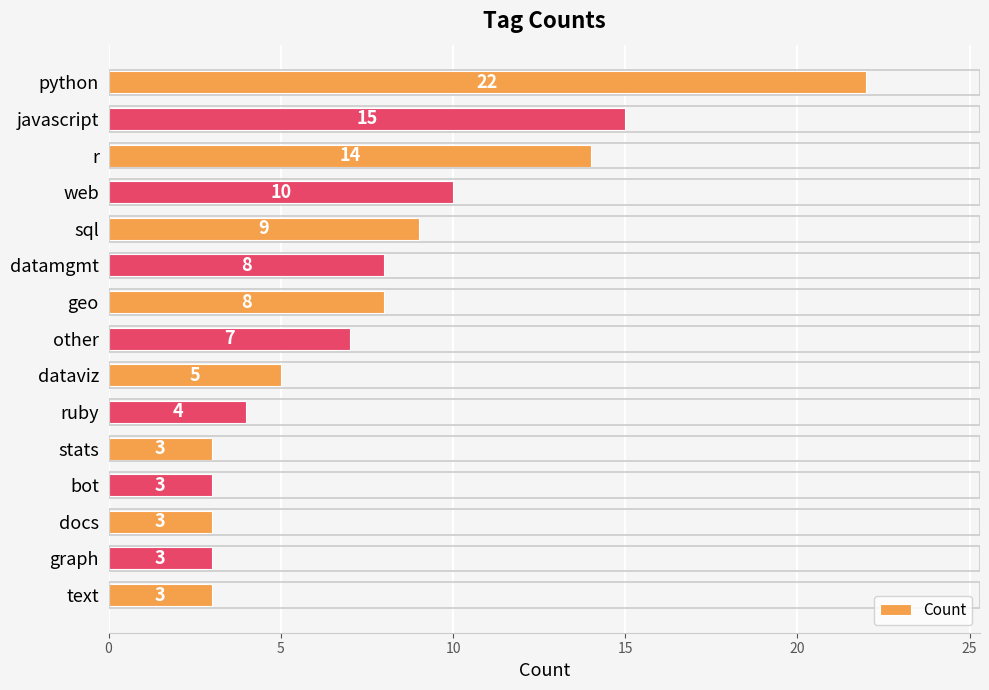

Reading bottom to top, extract all data points from this chart.

3	3	3	3	3	4	5	7	8	8	9	10	14	15	22